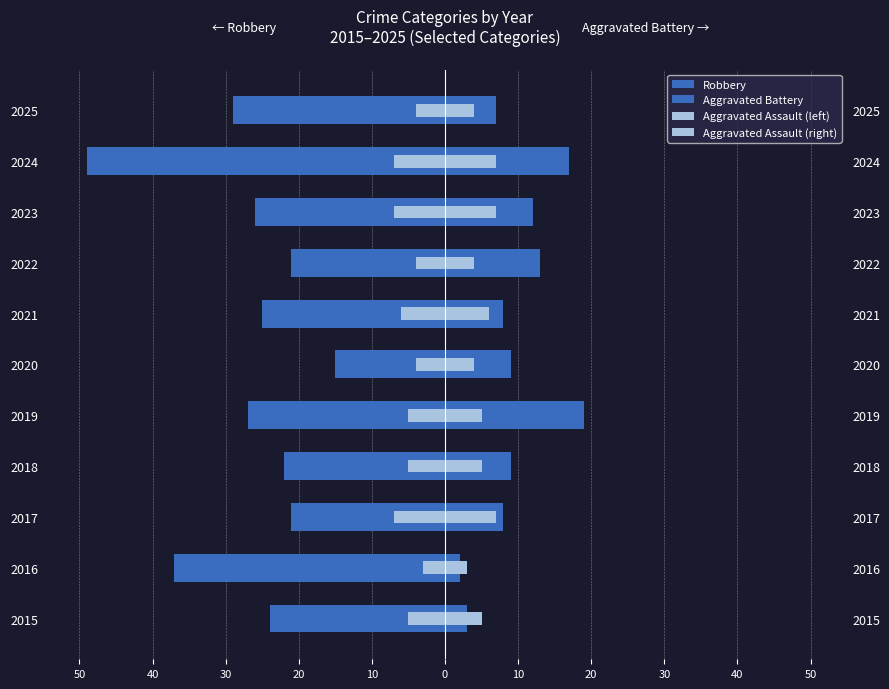

Which series changed the most between 2018 and 2020?

Robbery